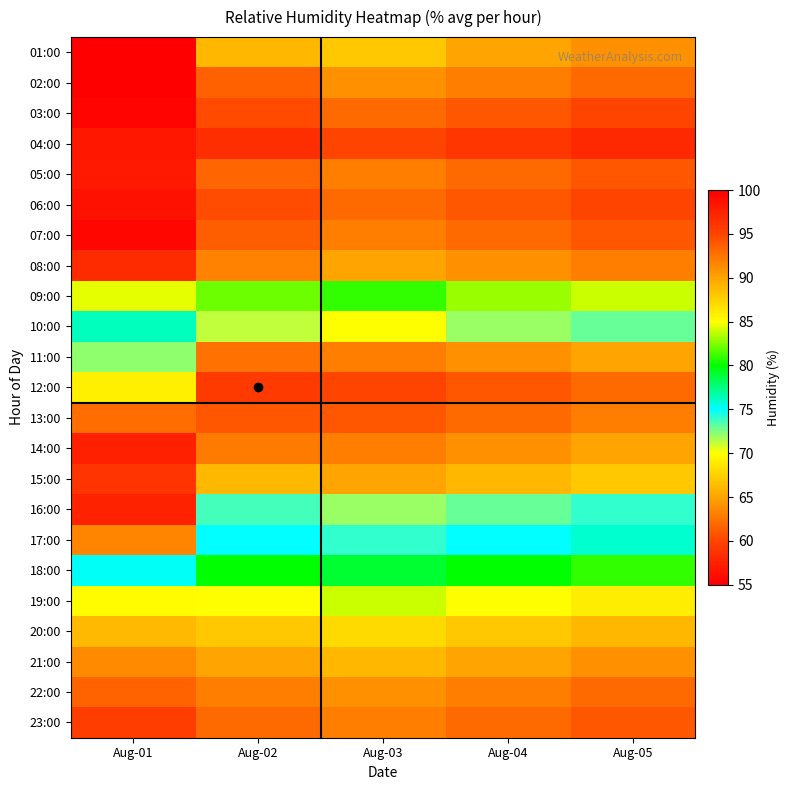

How many data points does each series have?

5